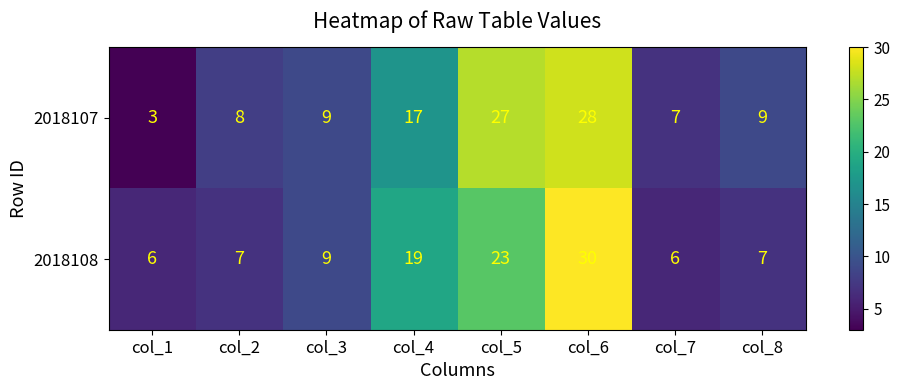

Which series has the widest spread of values?

2018107